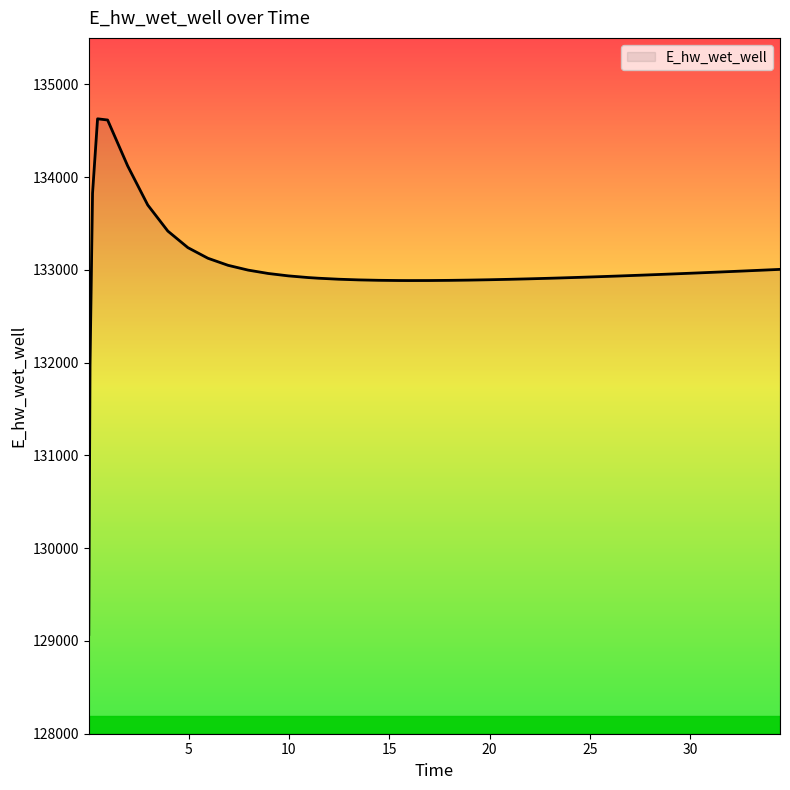

What is the maximum value shown in the chart?

134627.9